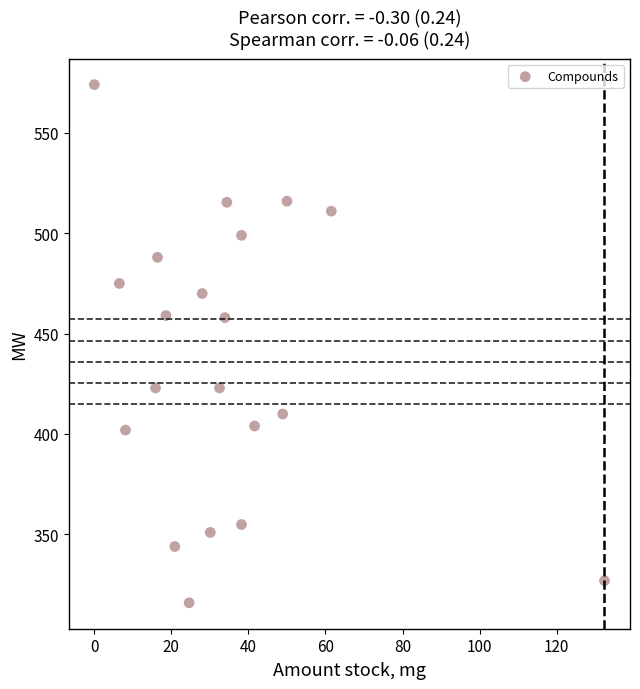

What is the range of X values (max minus min)?

132.4